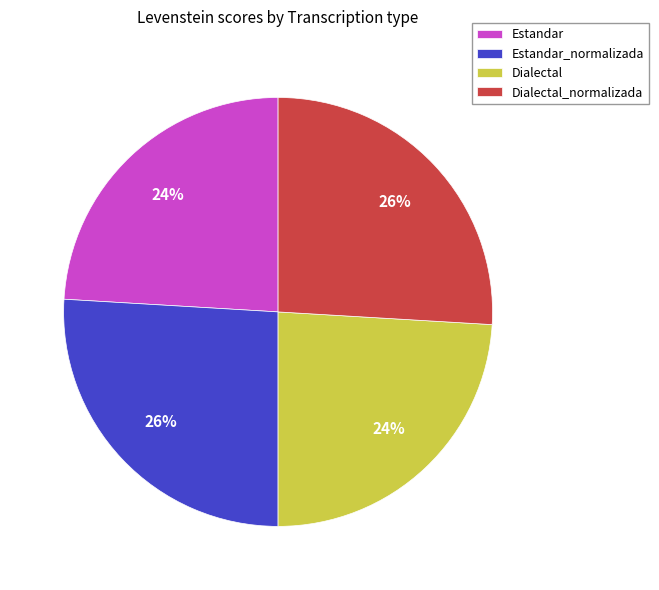

Approximately how many times larger is the value at Dialectal compared to Estandar_normalizada?

0.9